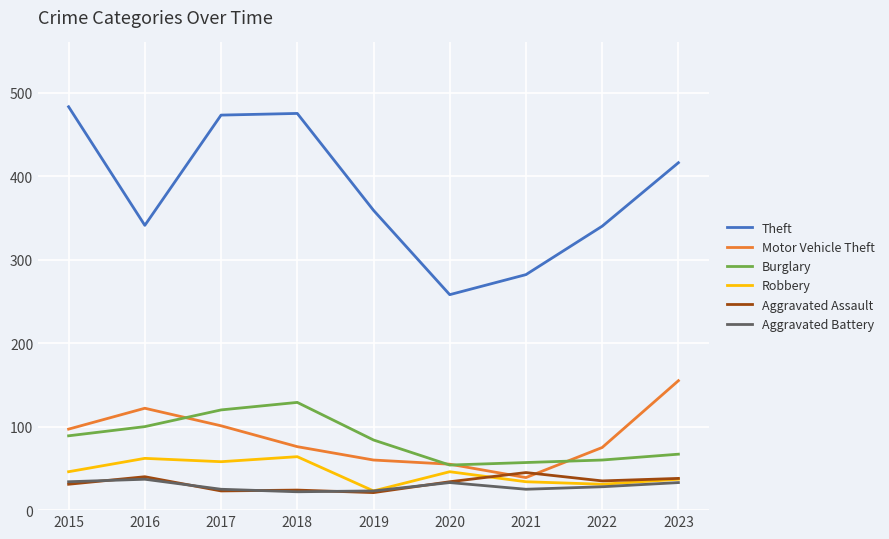

What is the lowest value of the Aggravated Assault series?

21